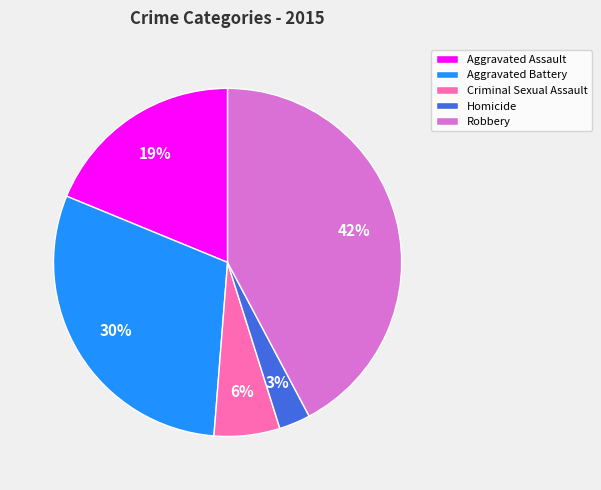

True or false: Aggravated Battery accounts for 30% of the total.

True